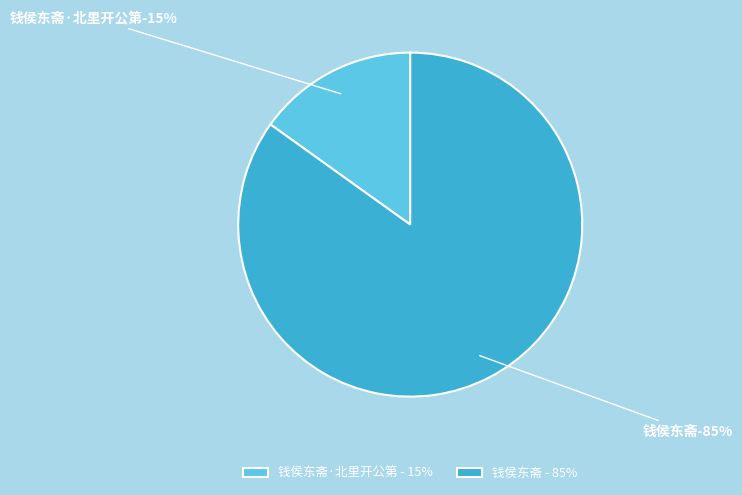

The 钱侯东斋 slice represents 85% of the pie. True or false?

True